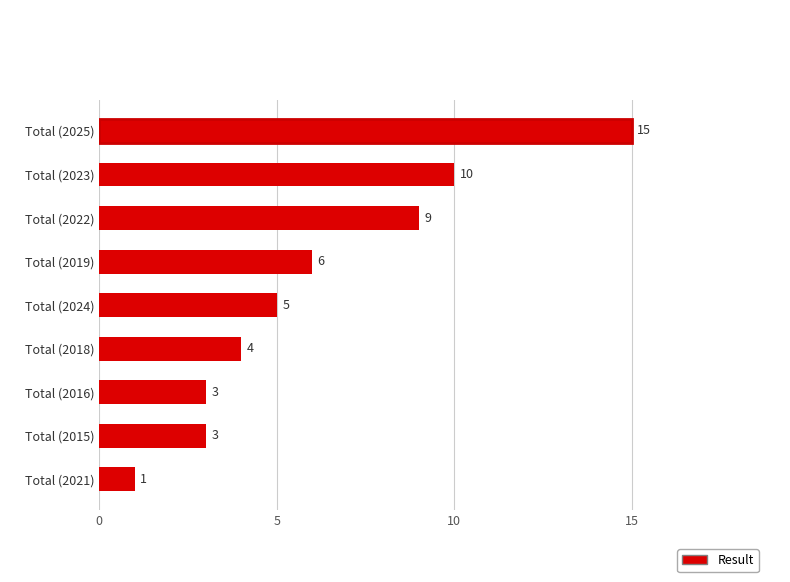

How many bars are there in total?

9